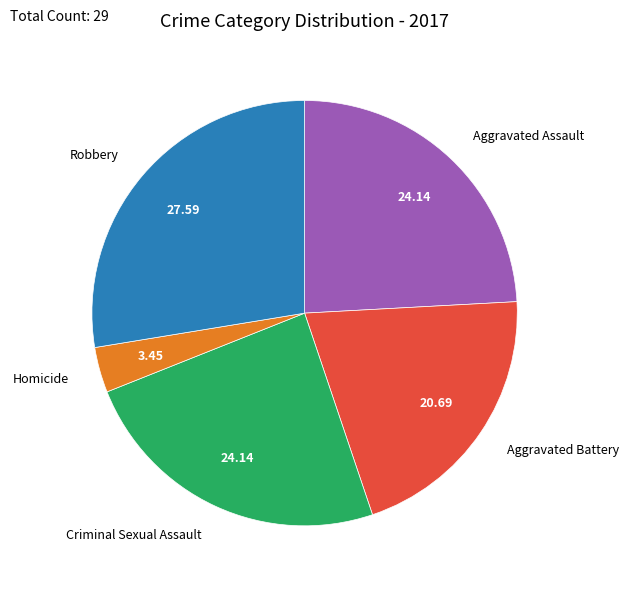

Is there any slice that represents more than half of the pie?

No